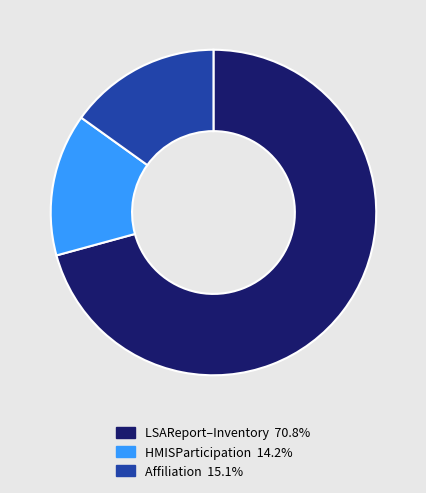

Does any single category account for the majority?

Yes